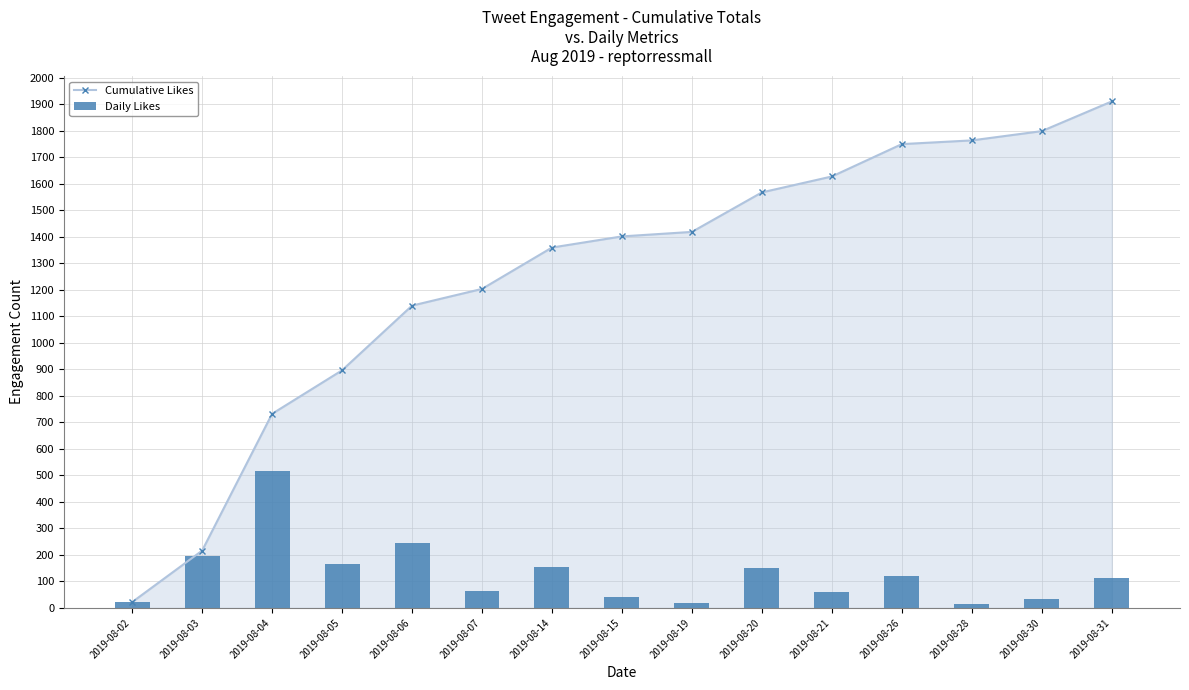

What is the value of the Daily Likes bar at the 9th from the left?

17